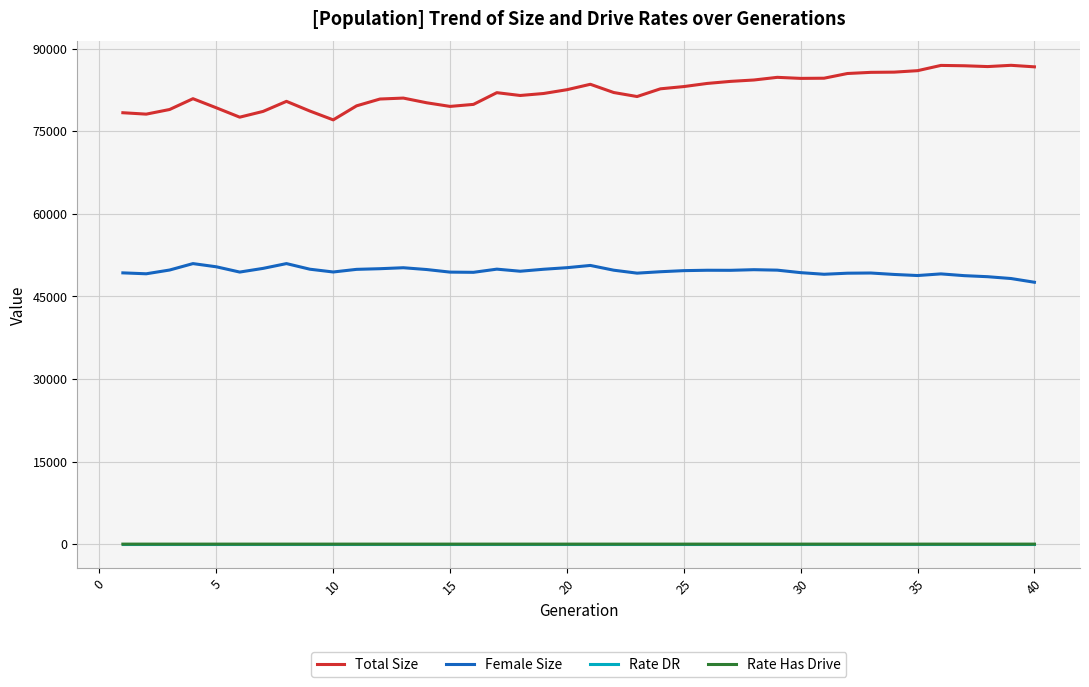

Which series has the largest range (max minus min)?

Total Size